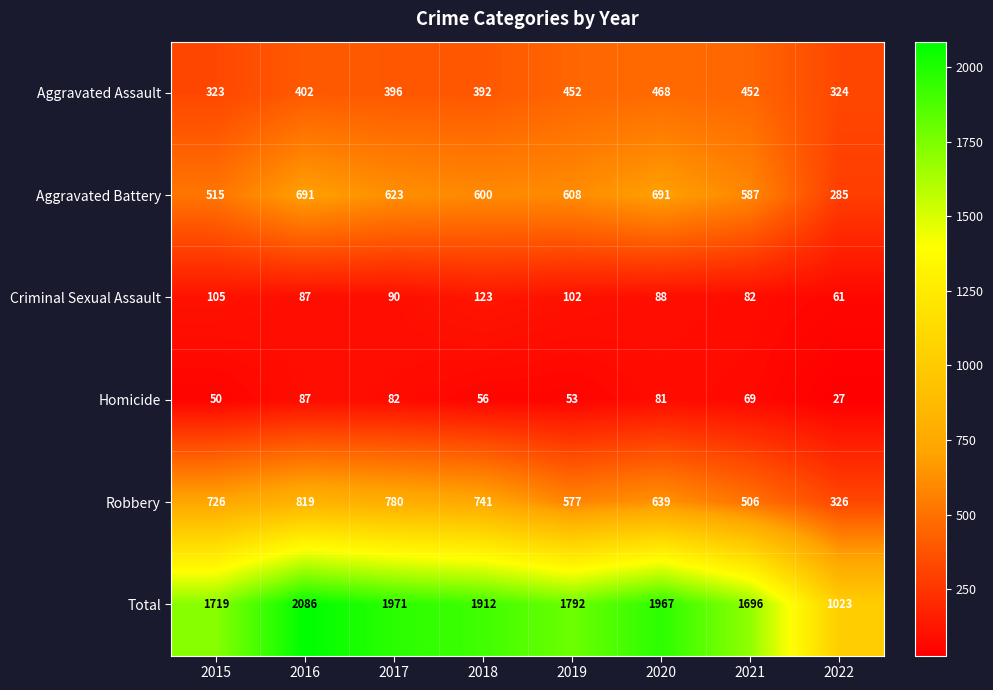

Which series has the largest total across all categories?

Total